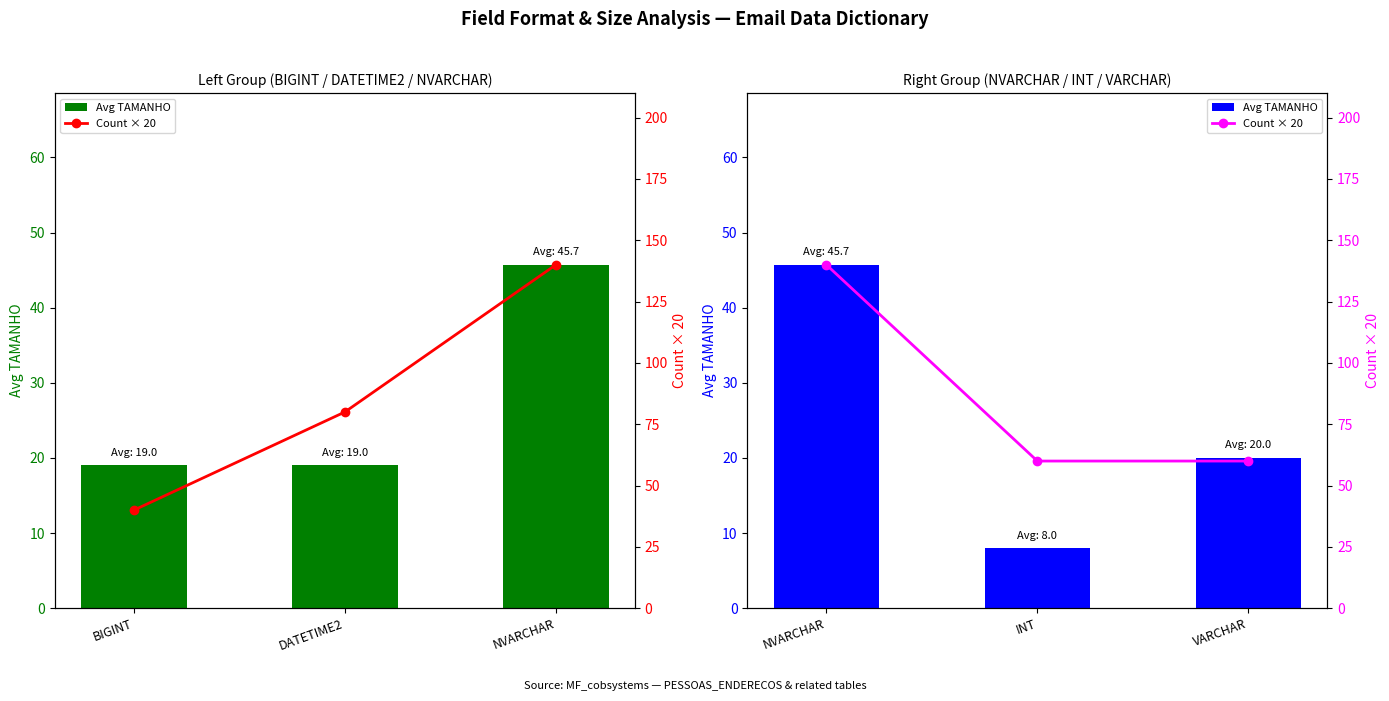

At how many categories does at least one series exceed 126?

1